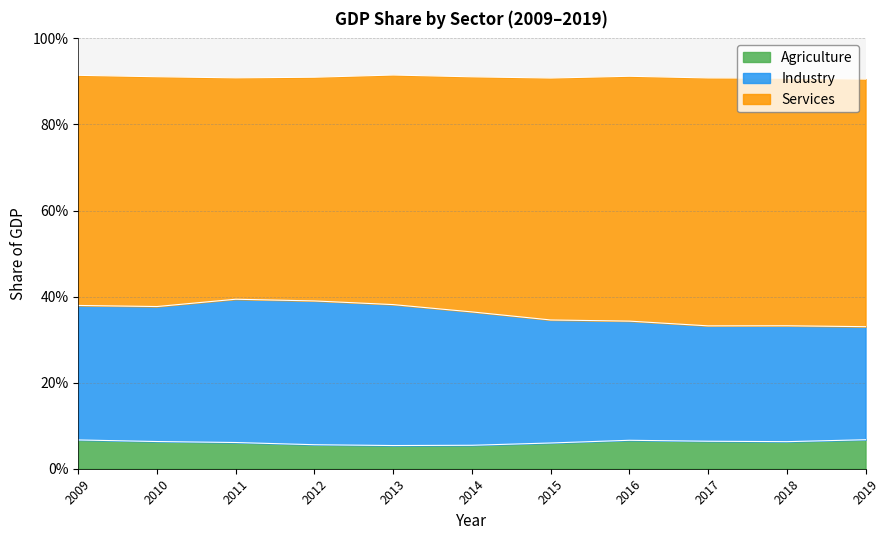

What are all the series names shown in the legend?

Agriculture, Industry, Services